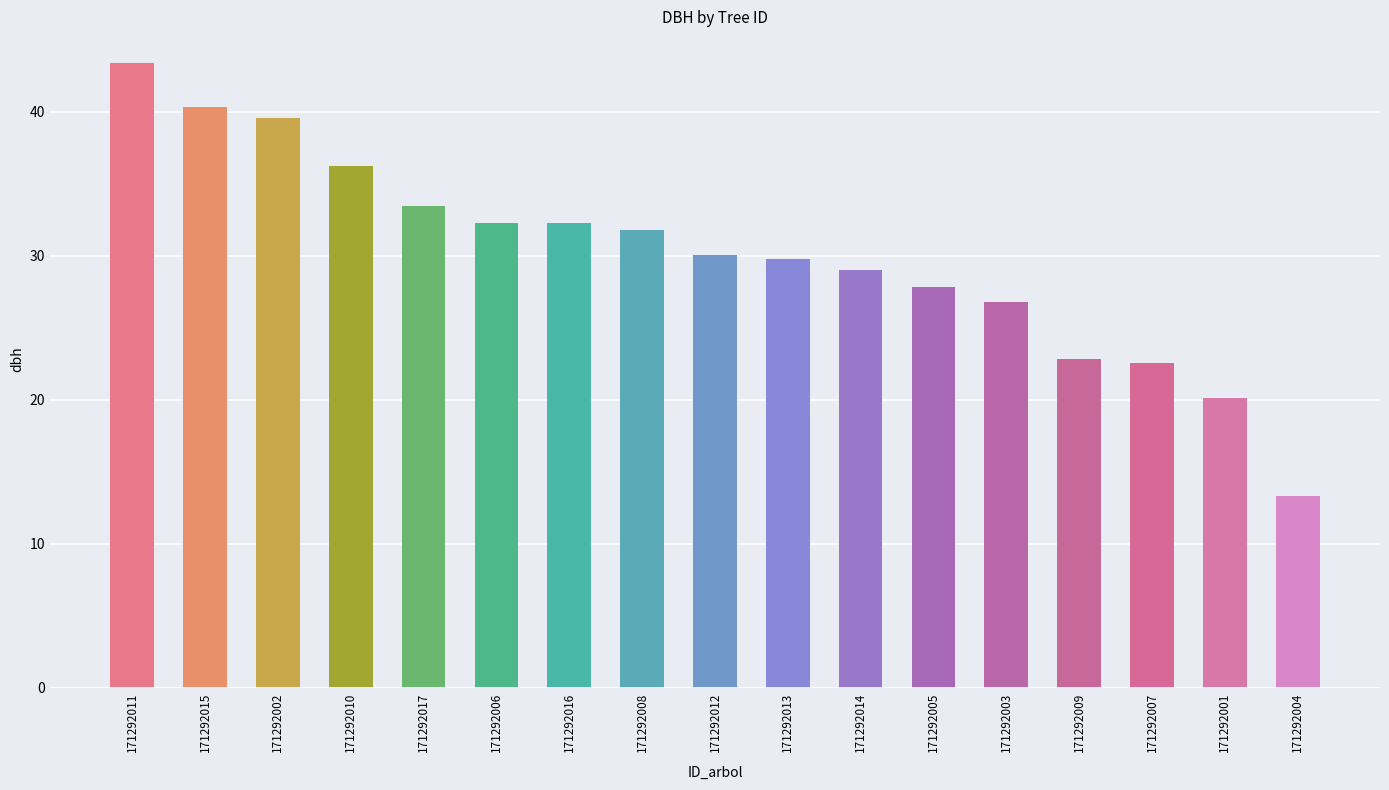

Where does the data first go above 30?

171292011